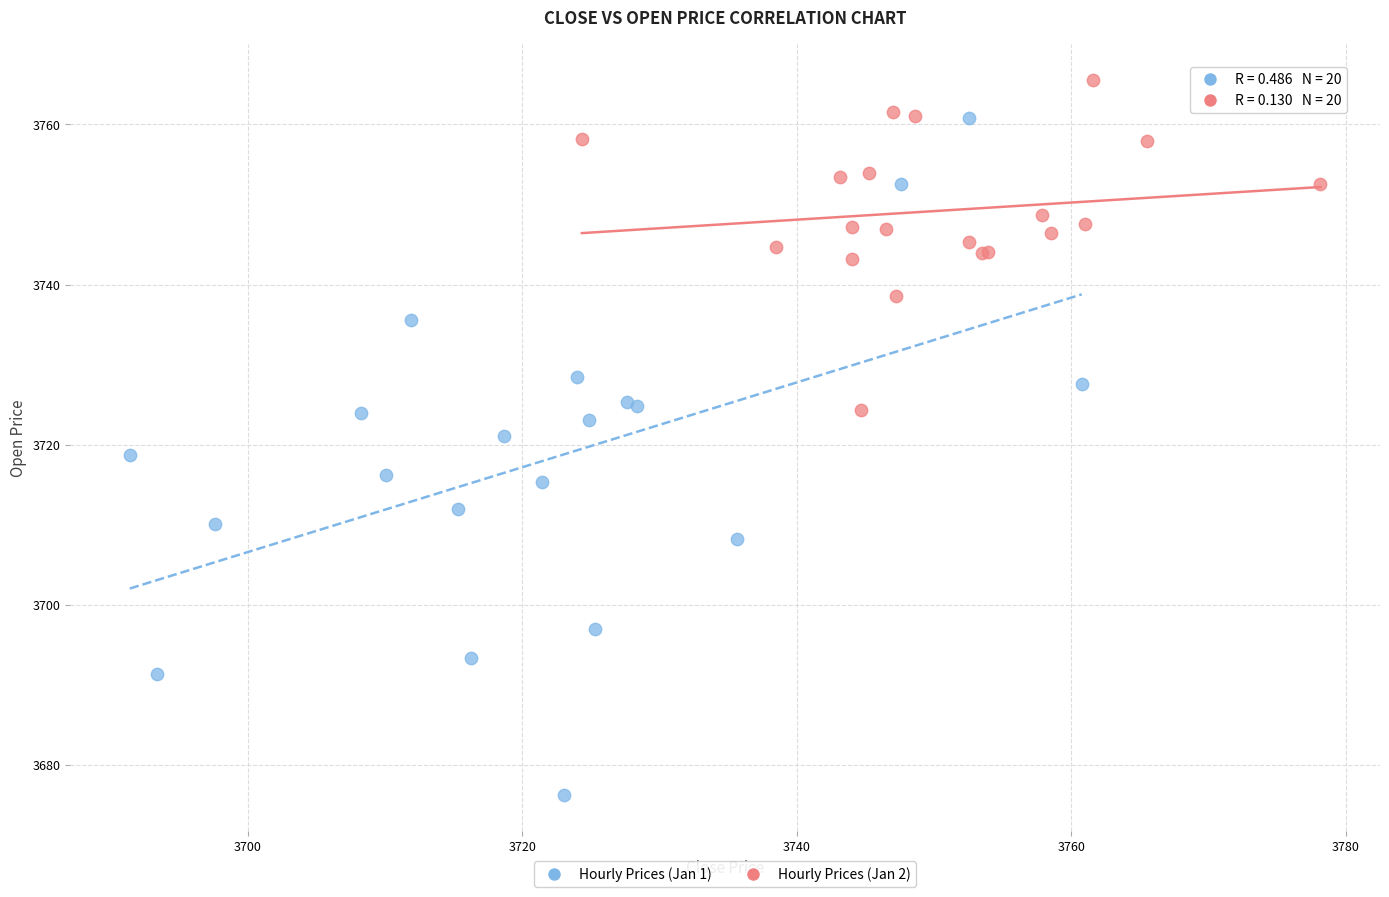

Which series reaches the minimum Y coordinate?

Hourly Prices (Jan 1)